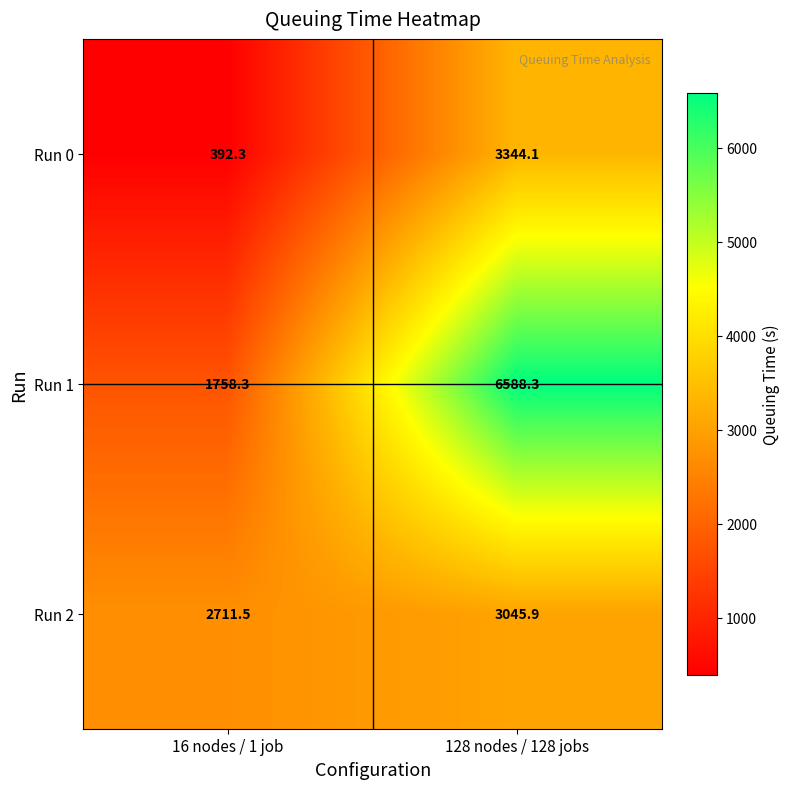

Reading left to right, transcribe all the data shown in this chart.

Run 0: 392.3	3344.1
Run 1: 1758.3	6588.3
Run 2: 2711.5	3045.9